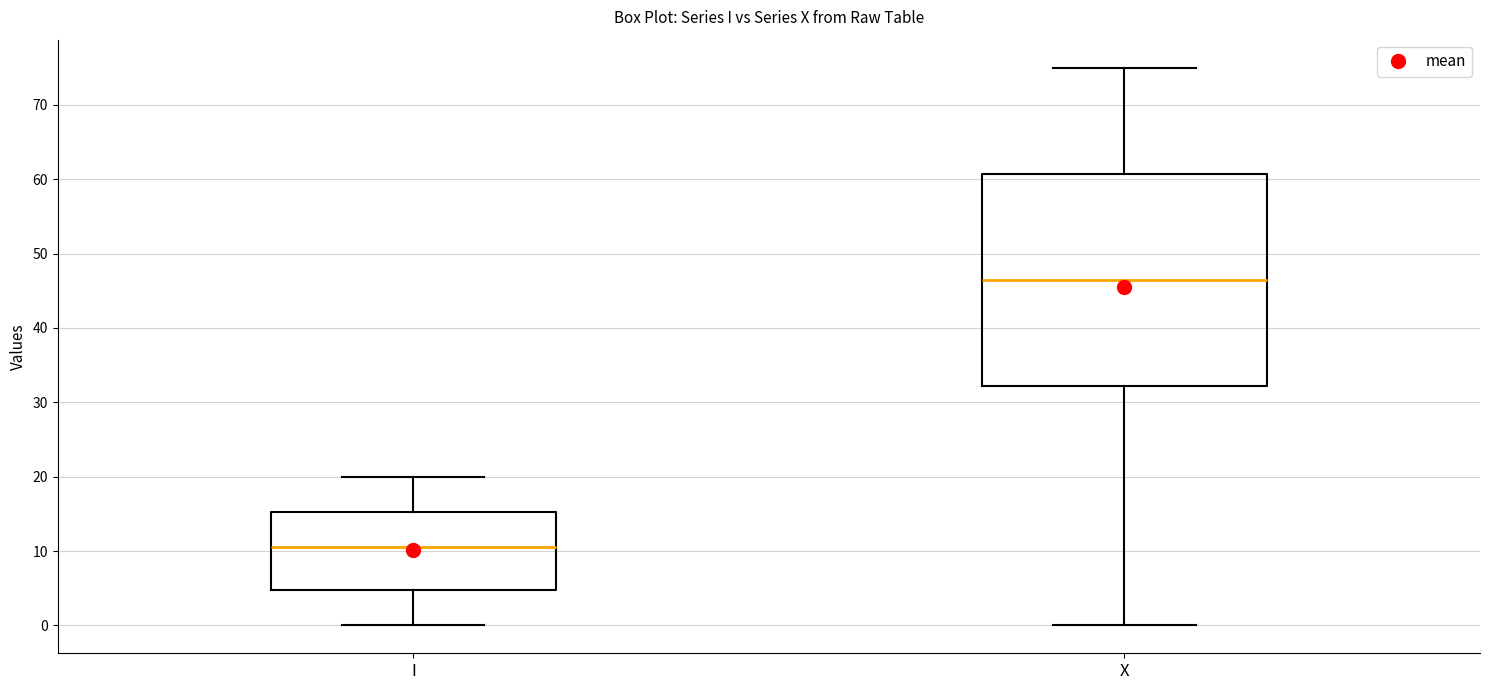

Which box is the tallest, from its lower edge to its upper edge?

X